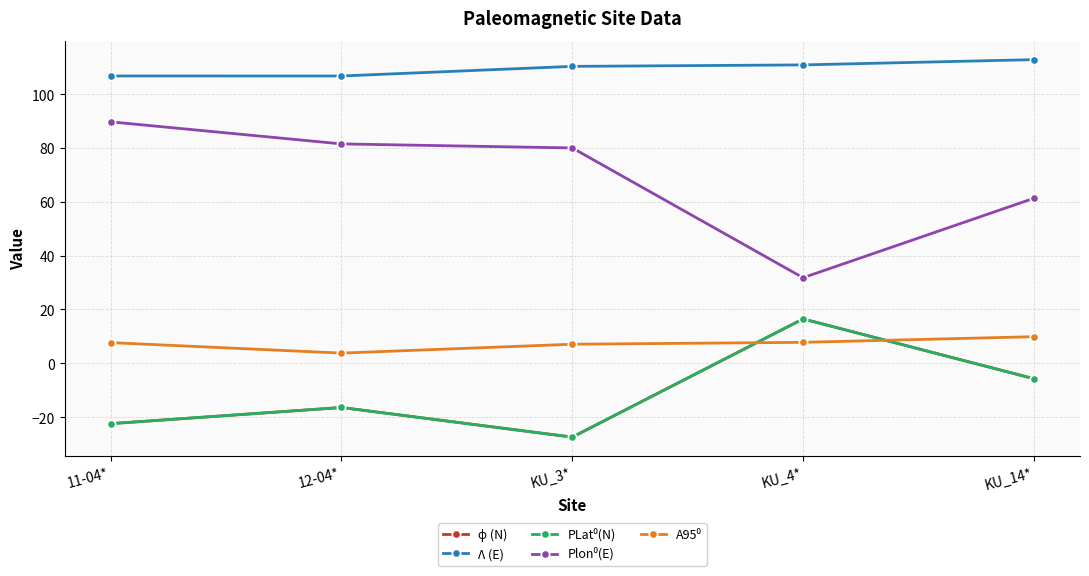

True or false: Plon⁰(E) and A95⁰ intersect in this chart.

False